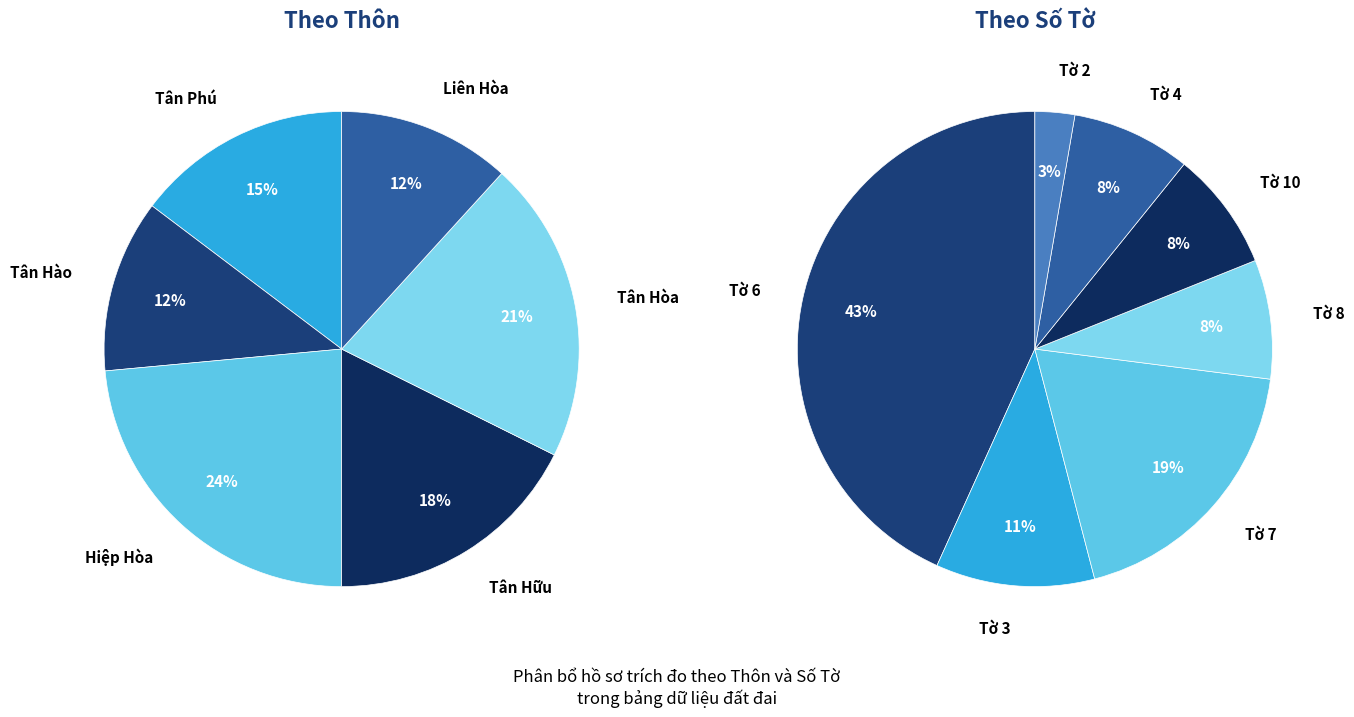

Does Tân Phú represent more than half of the total?

No